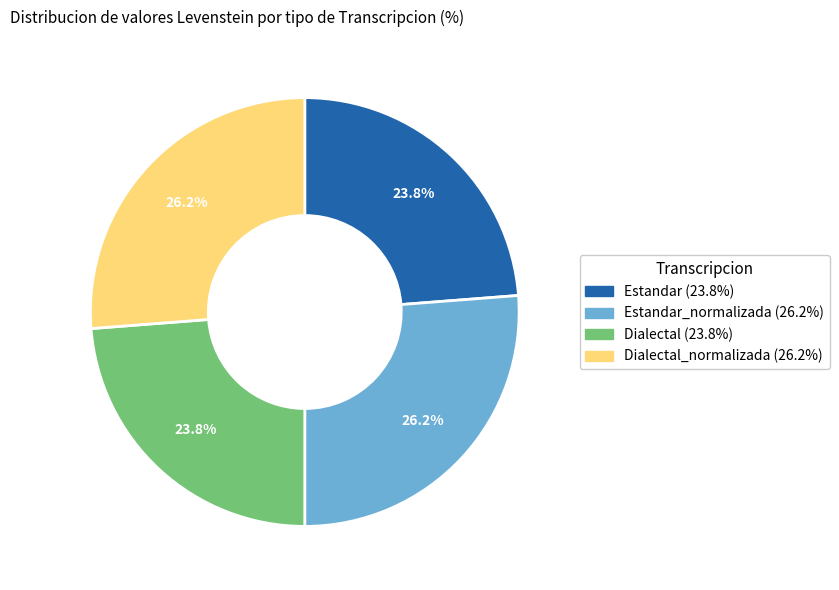

Count the number of slices in the pie.

4